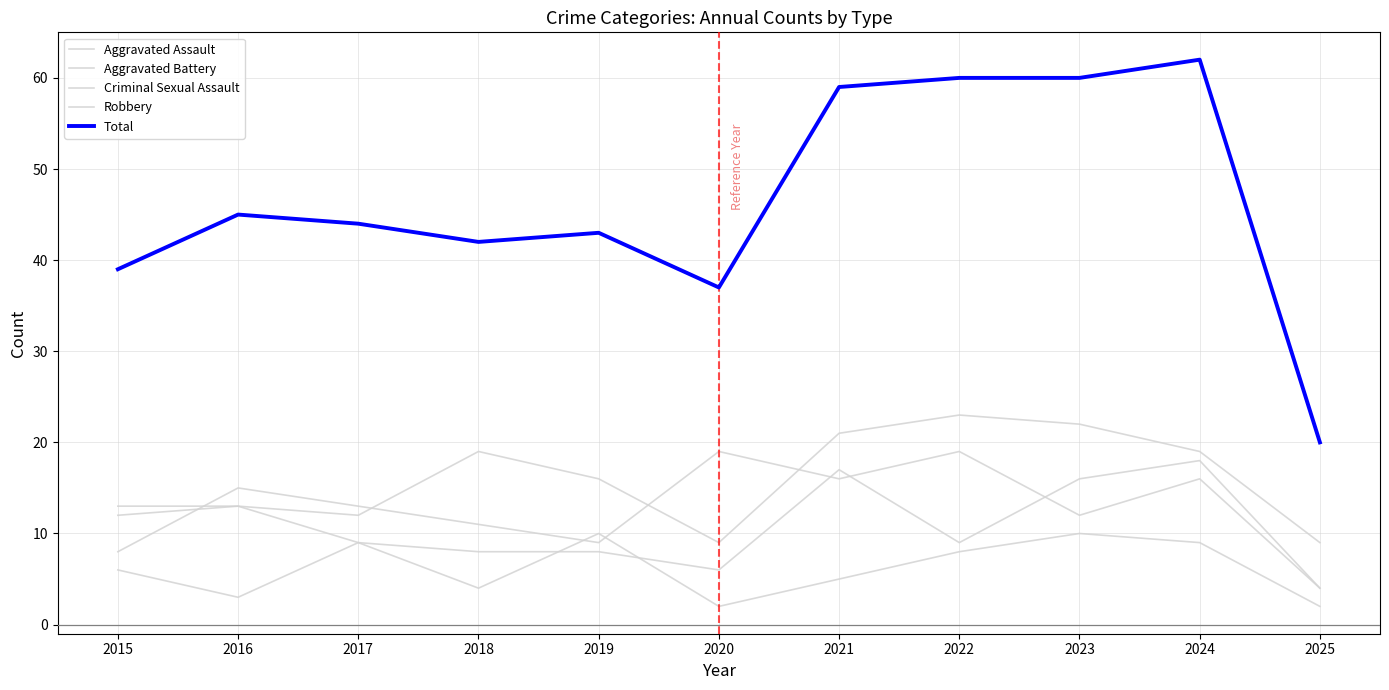

True or false: Robbery has a value of 15 at 2016.

True